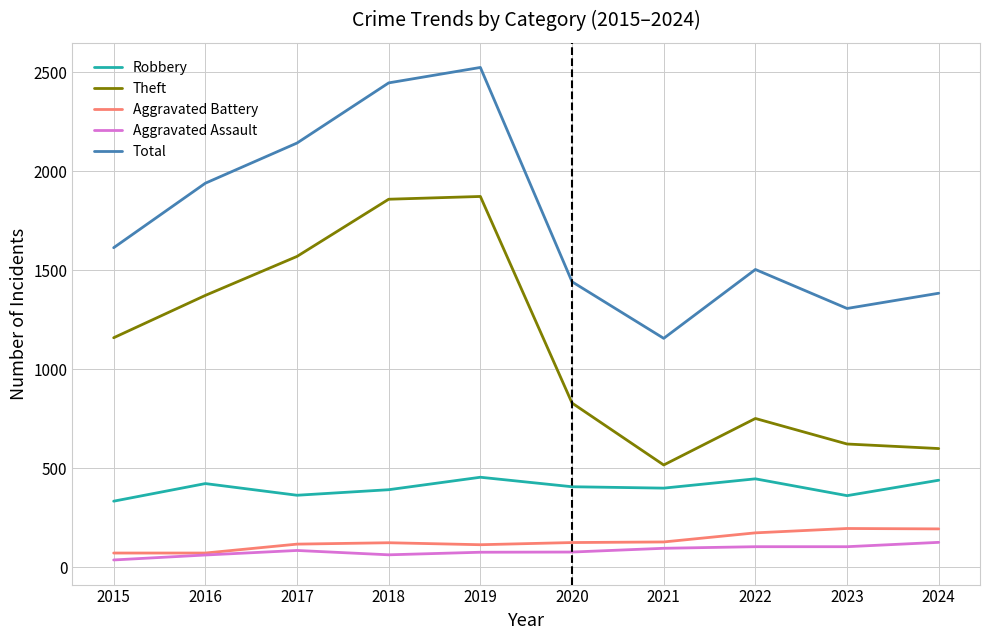

What is the maximum value for Aggravated Battery?

195